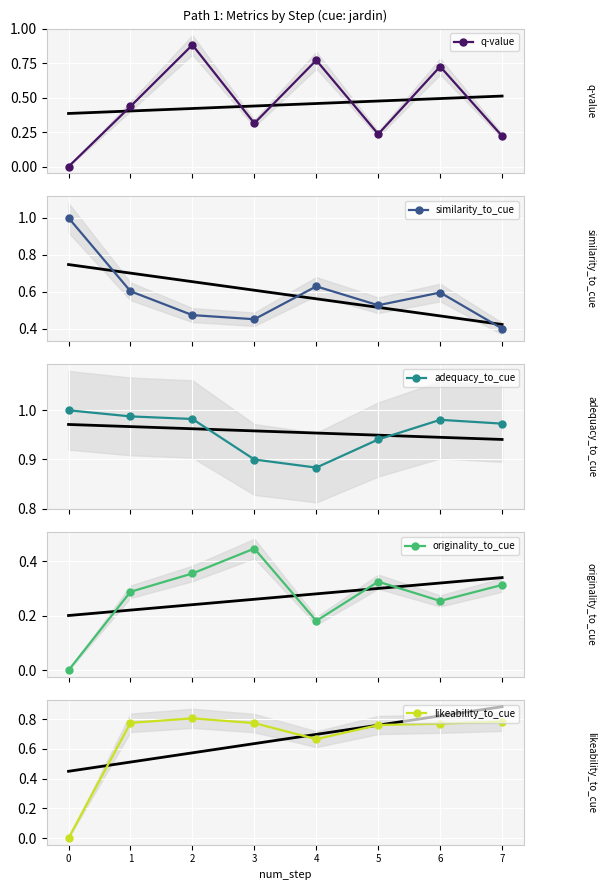

At which category is the sum across all series the highest?

2